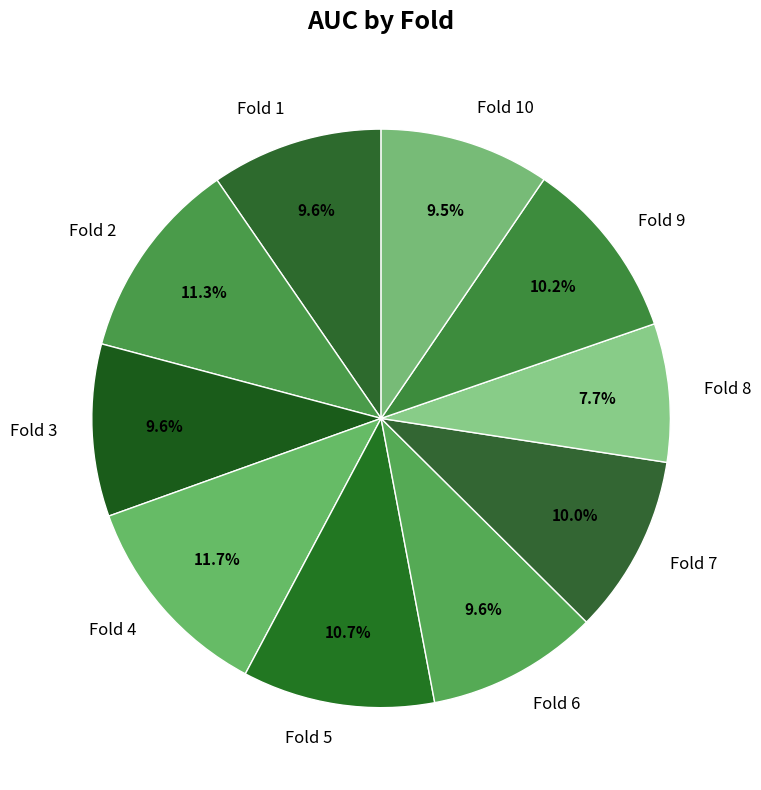

To the nearest percent, what is the average slice percentage?

10%